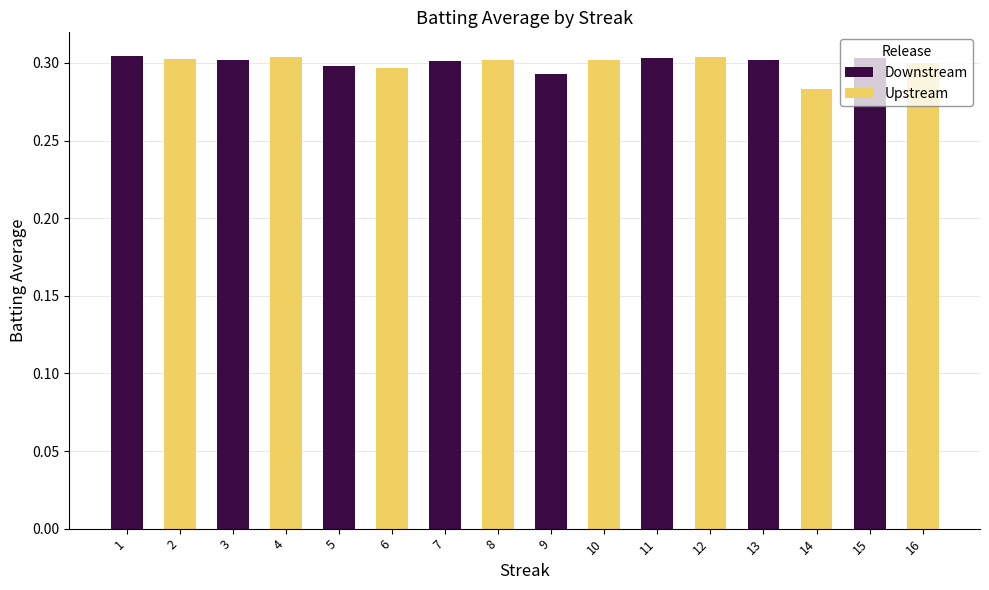

The chart shows a value of 0.2 at 1. True or false?

False